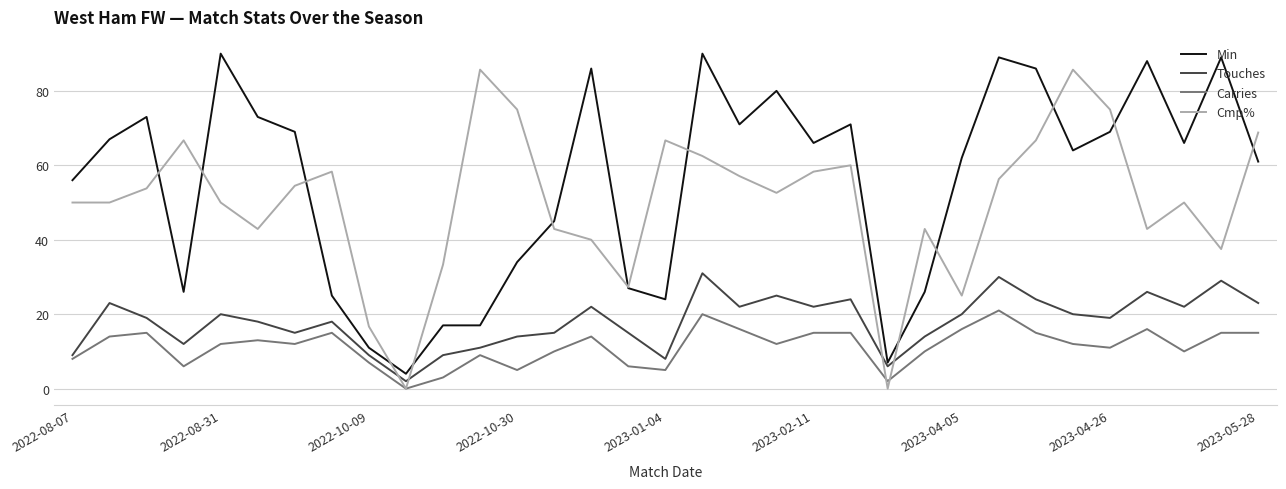

List the series in order of their peak value, highest first.

Min, Cmp%, Touches, Carries